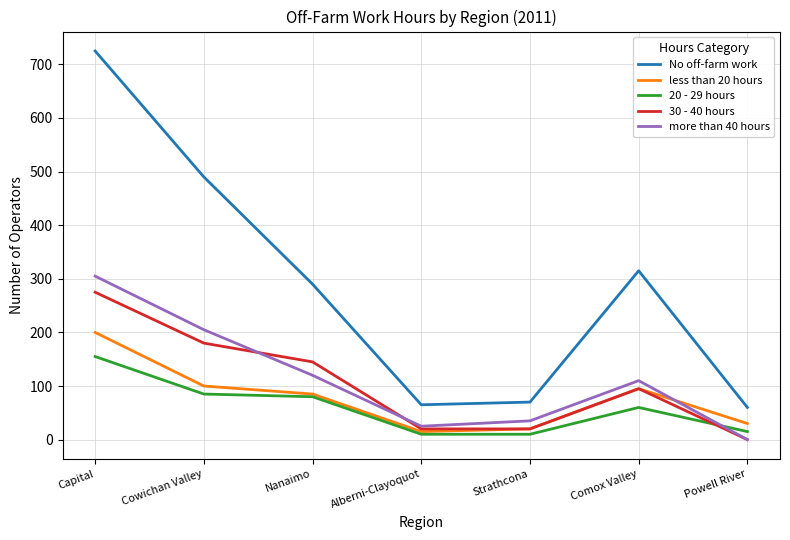

Reading right to left, list all the values displayed in this chart.

No off-farm work: 60	315	70	65	290	490	725
less than 20 hours: 30	95	20	15	85	100	200
20 - 29 hours: 15	60	10	10	80	85	155
30 - 40 hours: 0	95	20	20	145	180	275
more than 40 hours: 0	110	35	25	120	205	305